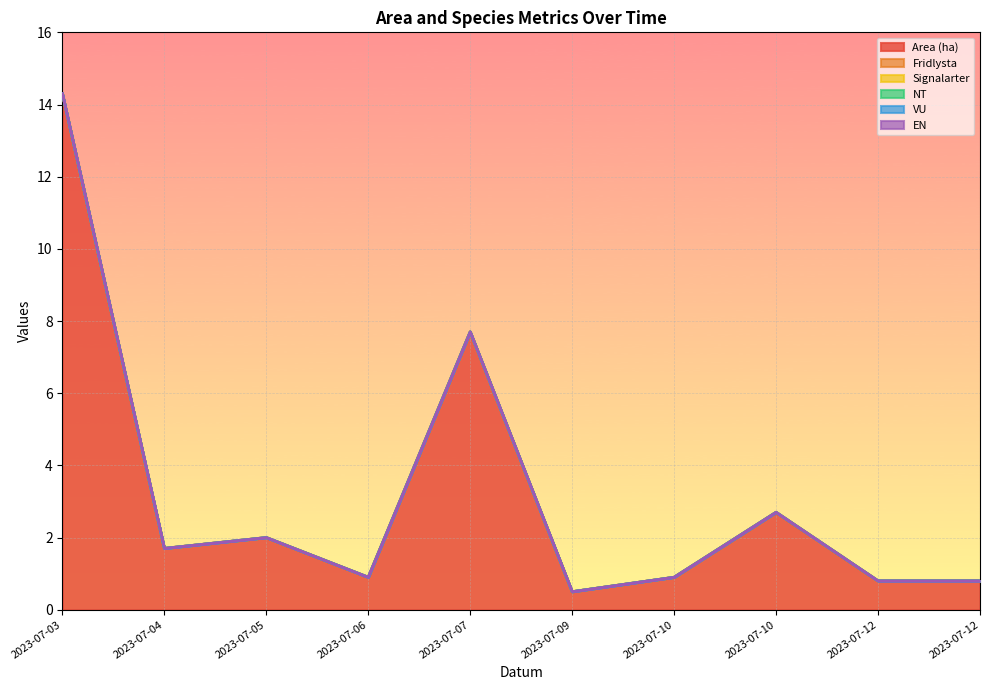

How many lines are shown in the chart?

6